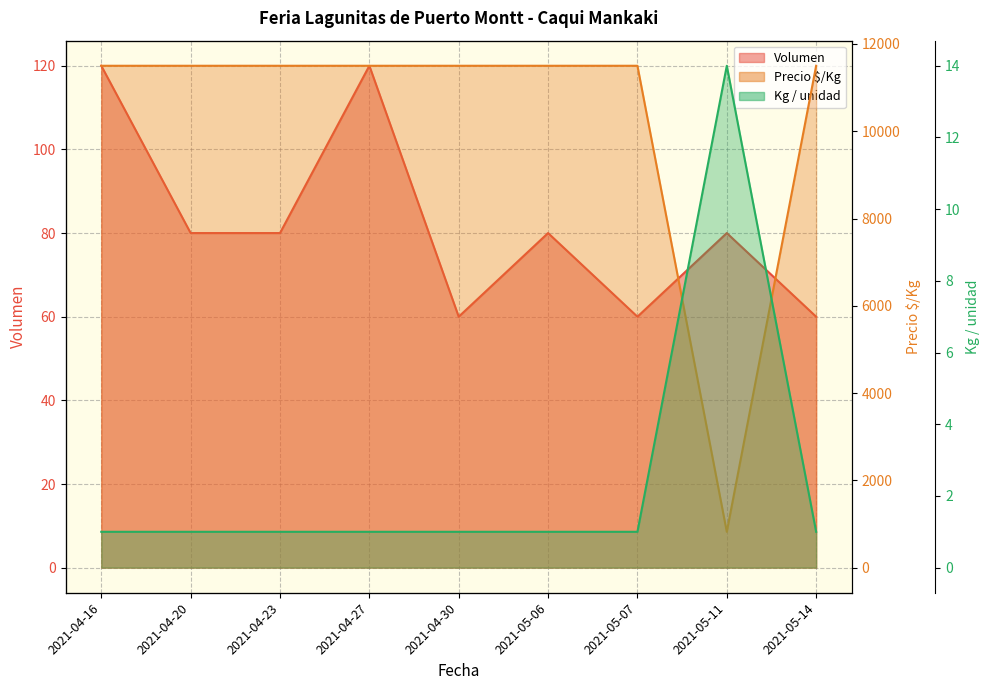

How many lines are shown in the chart?

3